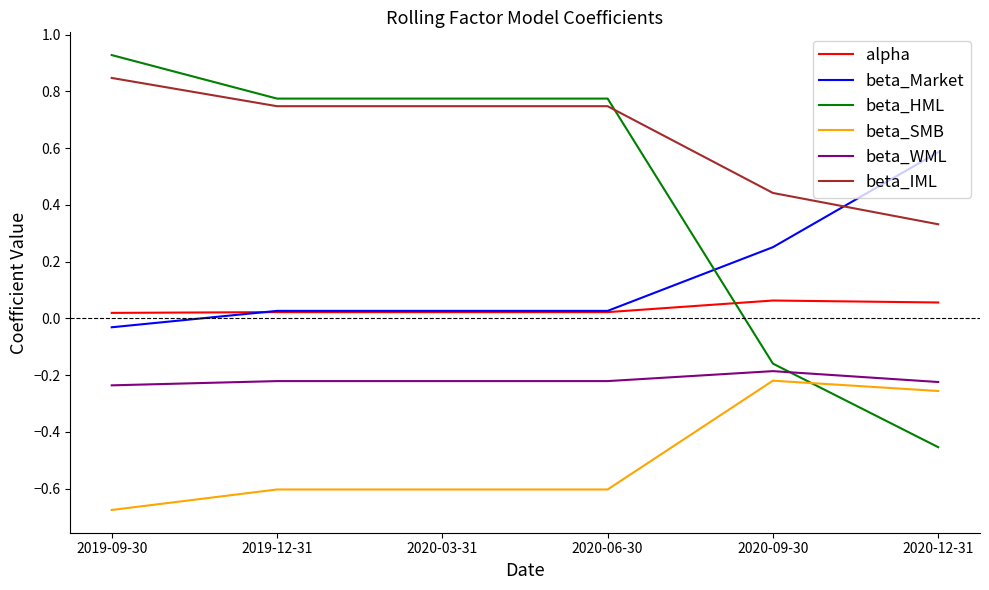

What position from the right is 2020-09-30?

2